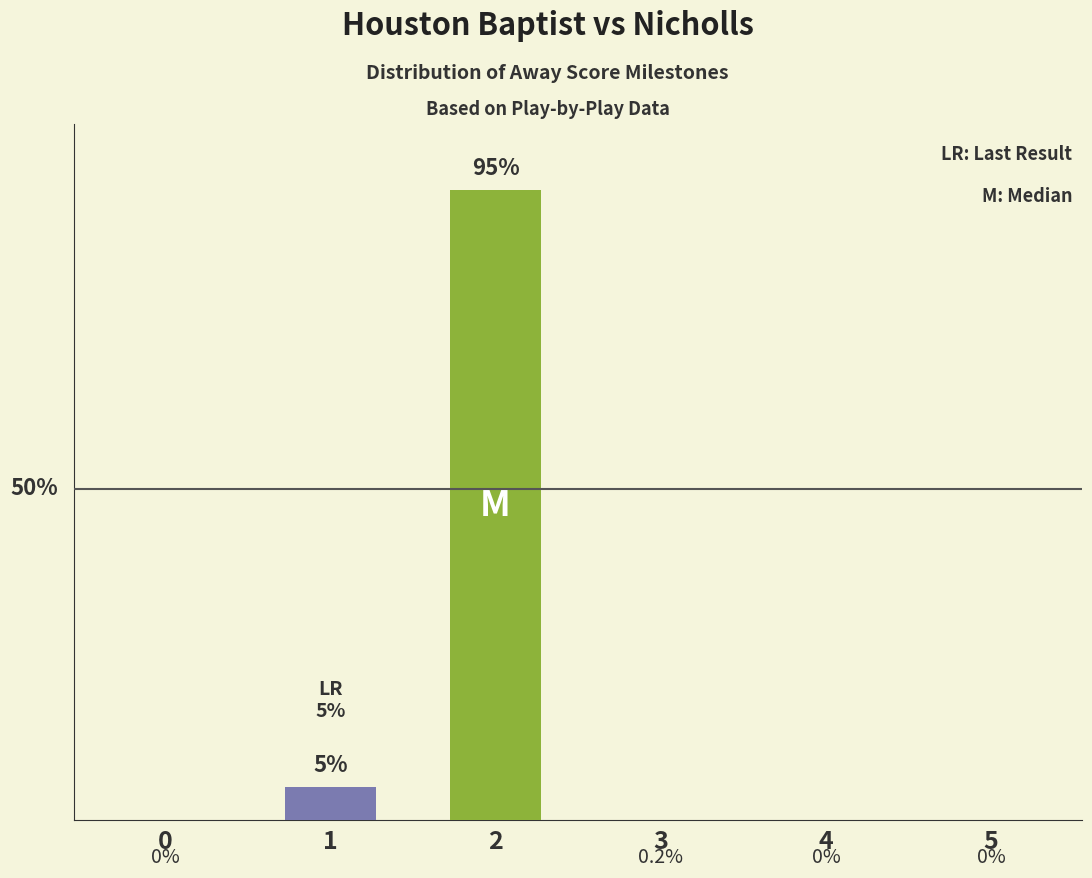

Count the number of categories in the chart.

6